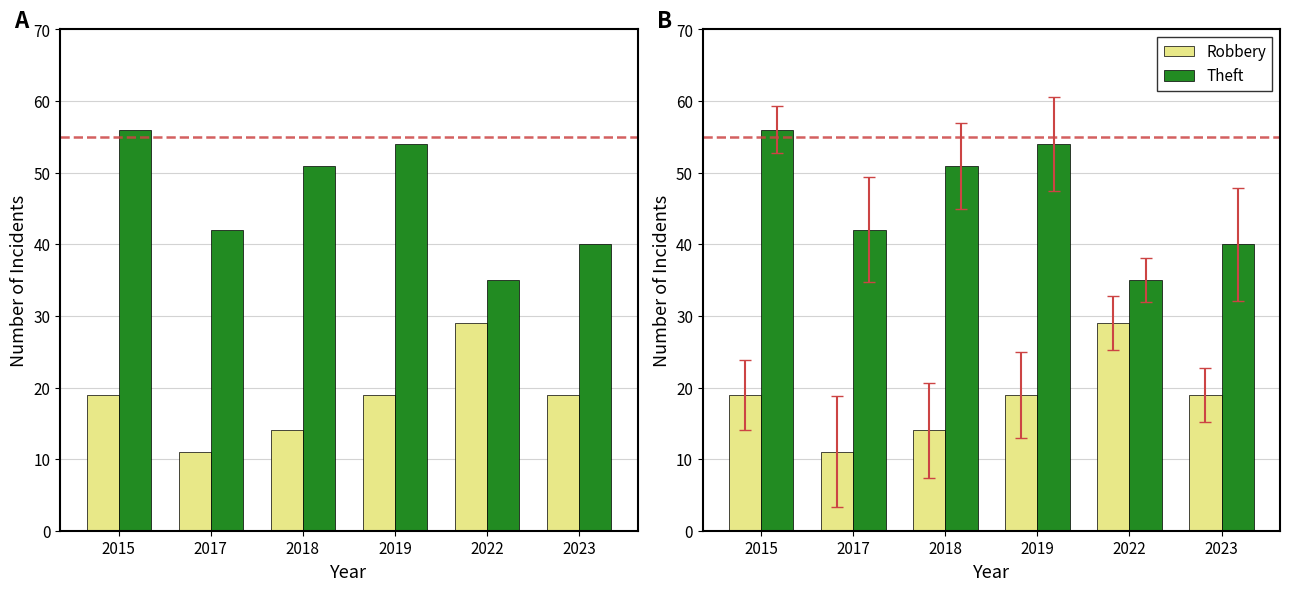

Is it true that Theft equals 20 at 2018?

False